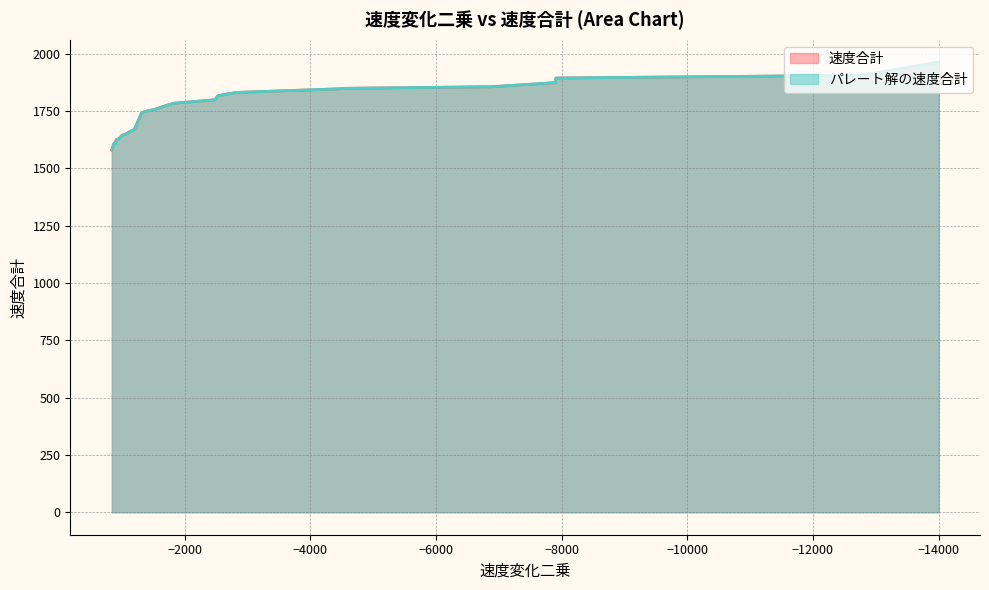

List the series in order of their peak value, highest first.

速度合計, パレート解の速度合計